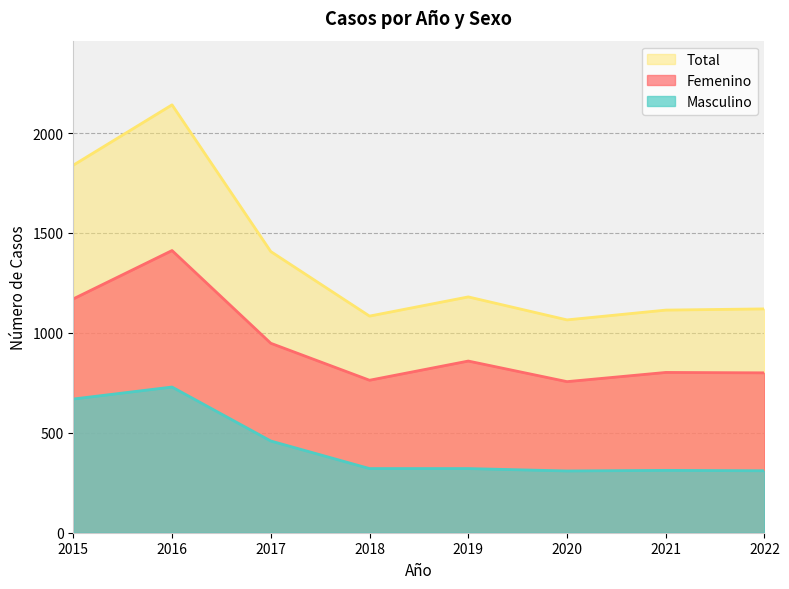

Is the value of Femenino at 2022 greater than the value of Total at 2019?

No